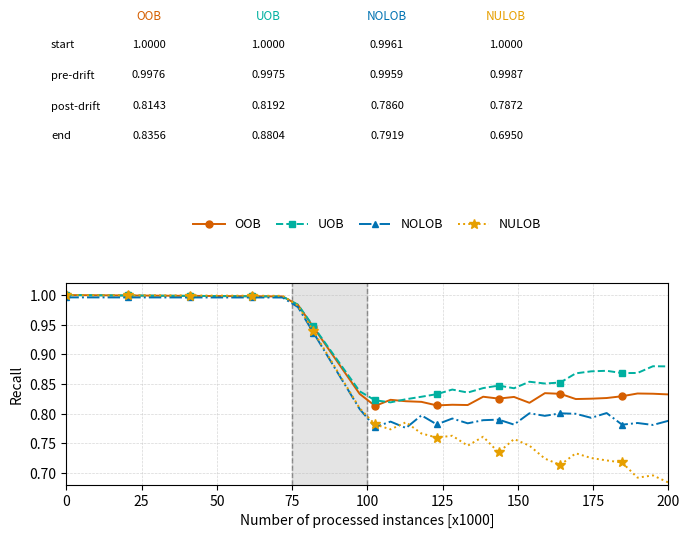

Rank the series by their average value, from highest to lowest.

UOB, OOB, NOLOB, NULOB